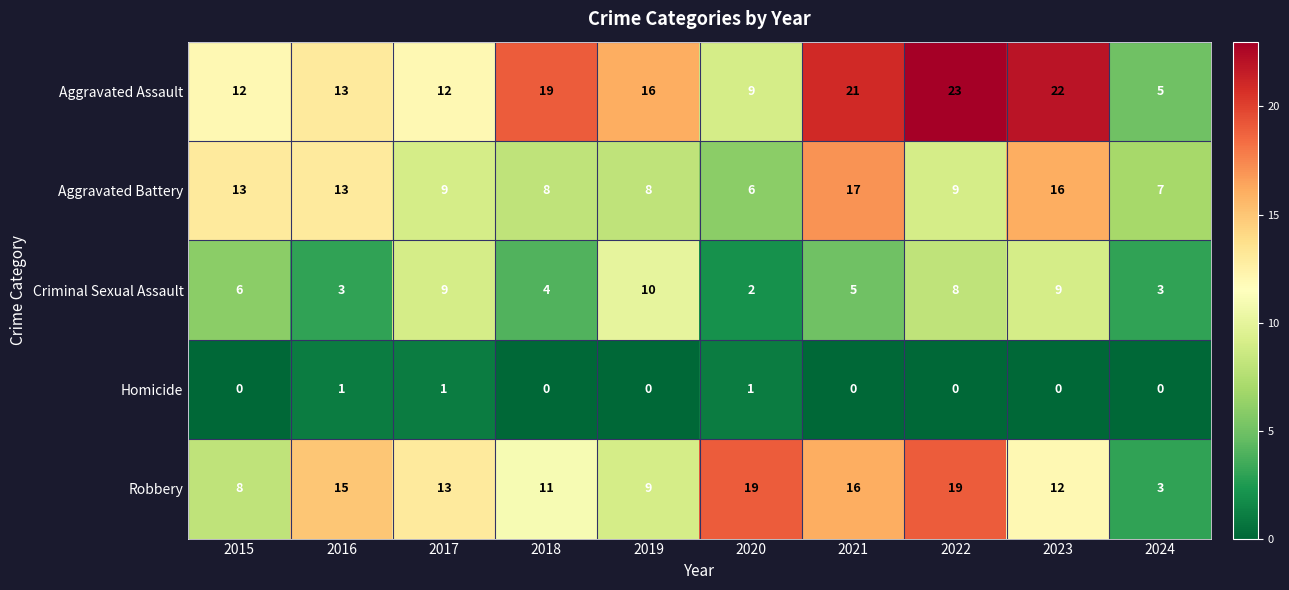

What is the difference between the highest and lowest values at 2023?

22